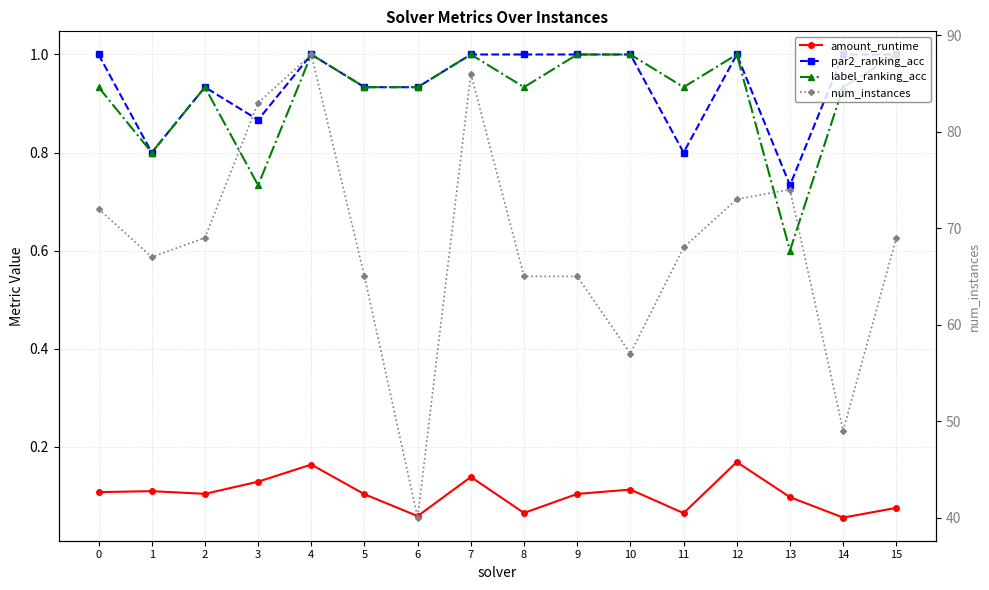

What is the sum of all par2_ranking_acc values?

15.0